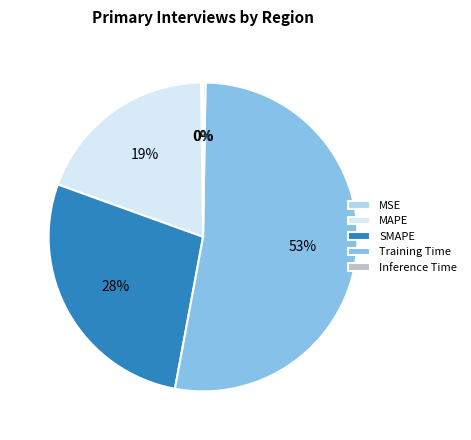

To the nearest percent, what percentage of the pie is Training Time?

53%